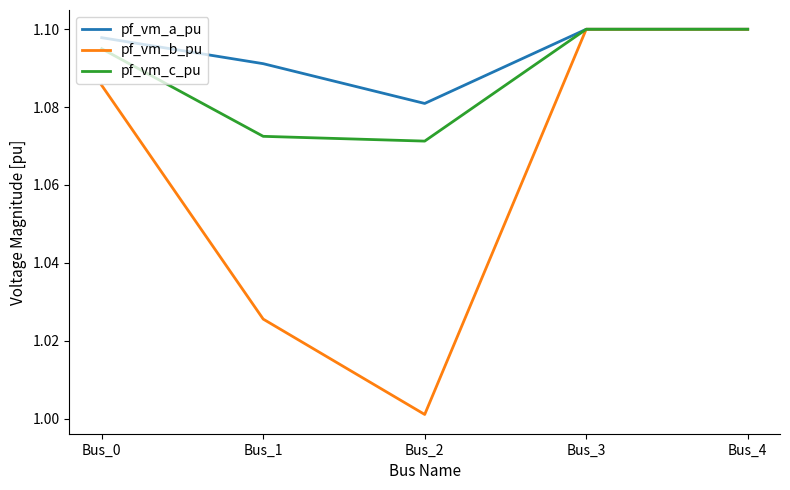

Which category has the lowest value across all series?

Bus_2